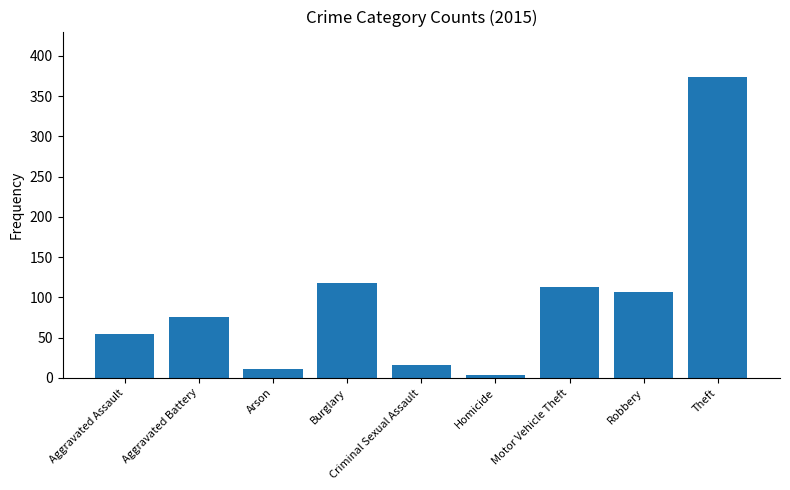

Where is the data nearest to the value 188?

Burglary